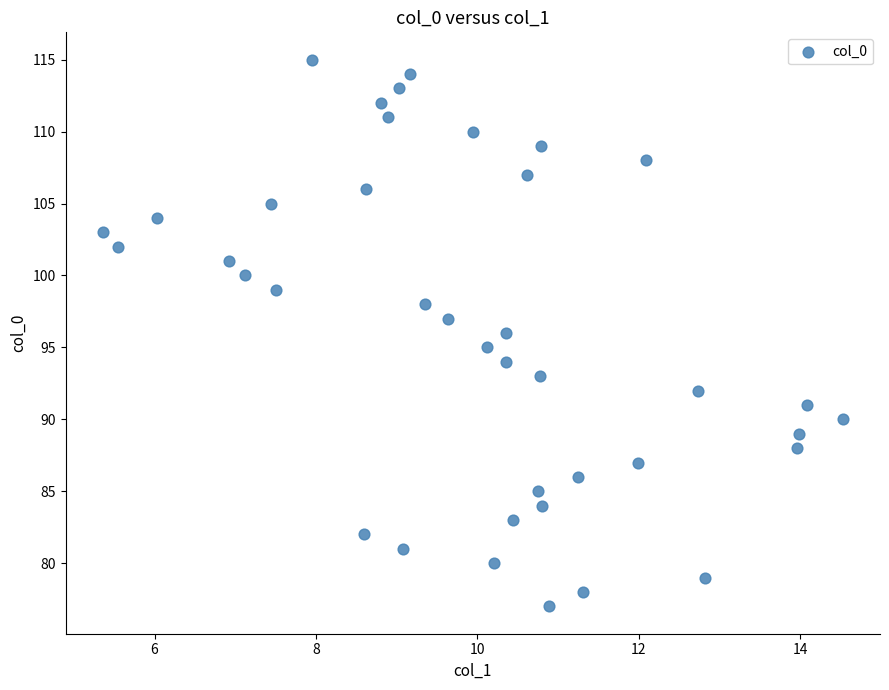

What is the range of Y values (max minus min)?

38